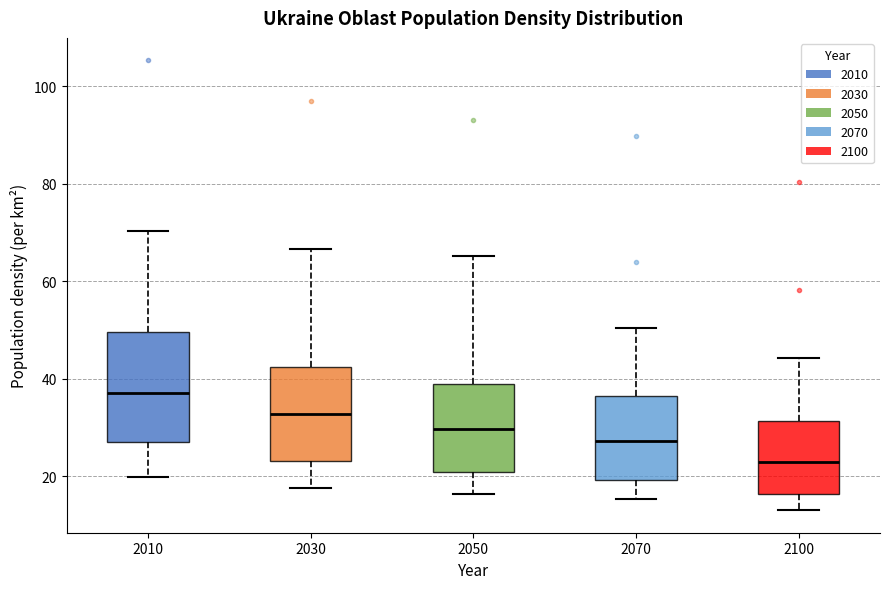

Which box's median line is the highest?

2010